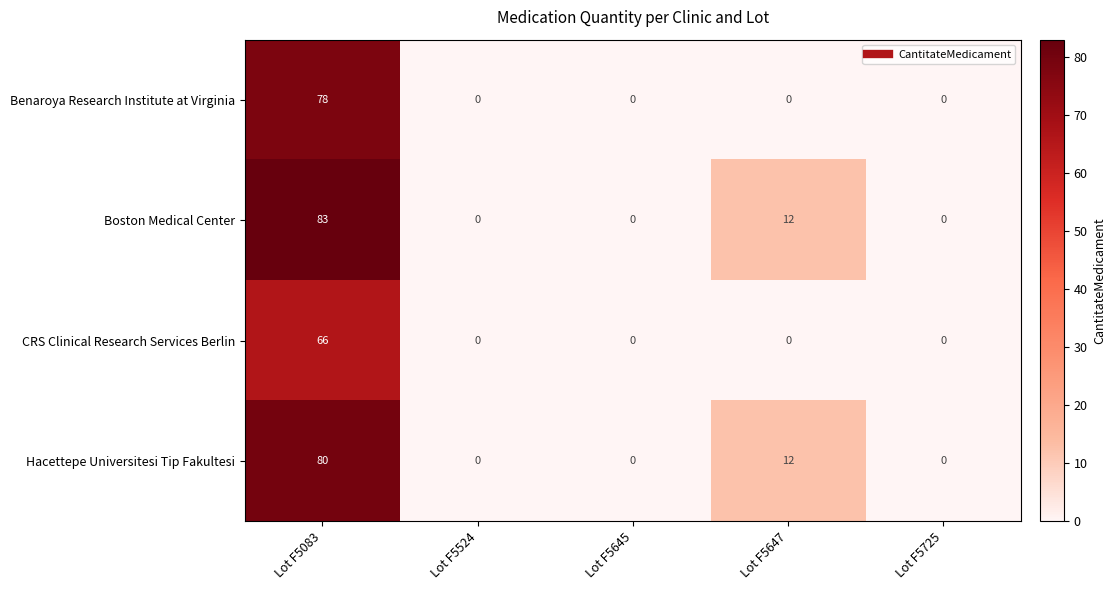

What is the average value of the Hacettepe Universitesi Tip Fakultesi series?

18